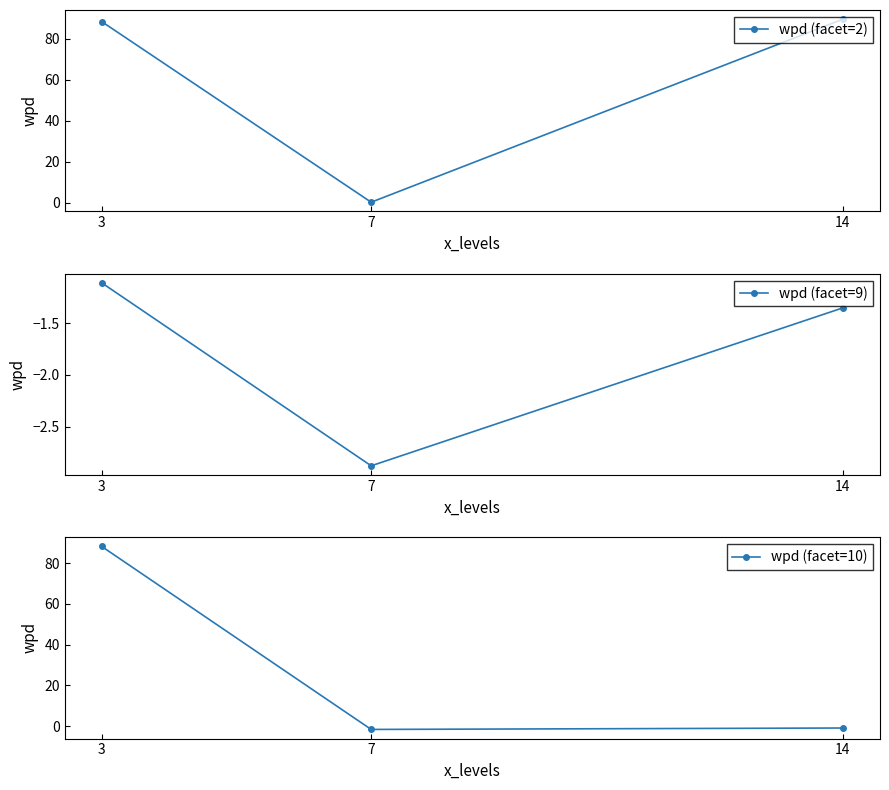

Rank the series by their average value, from highest to lowest.

wpd (facet=2), wpd (facet=10), wpd (facet=9)